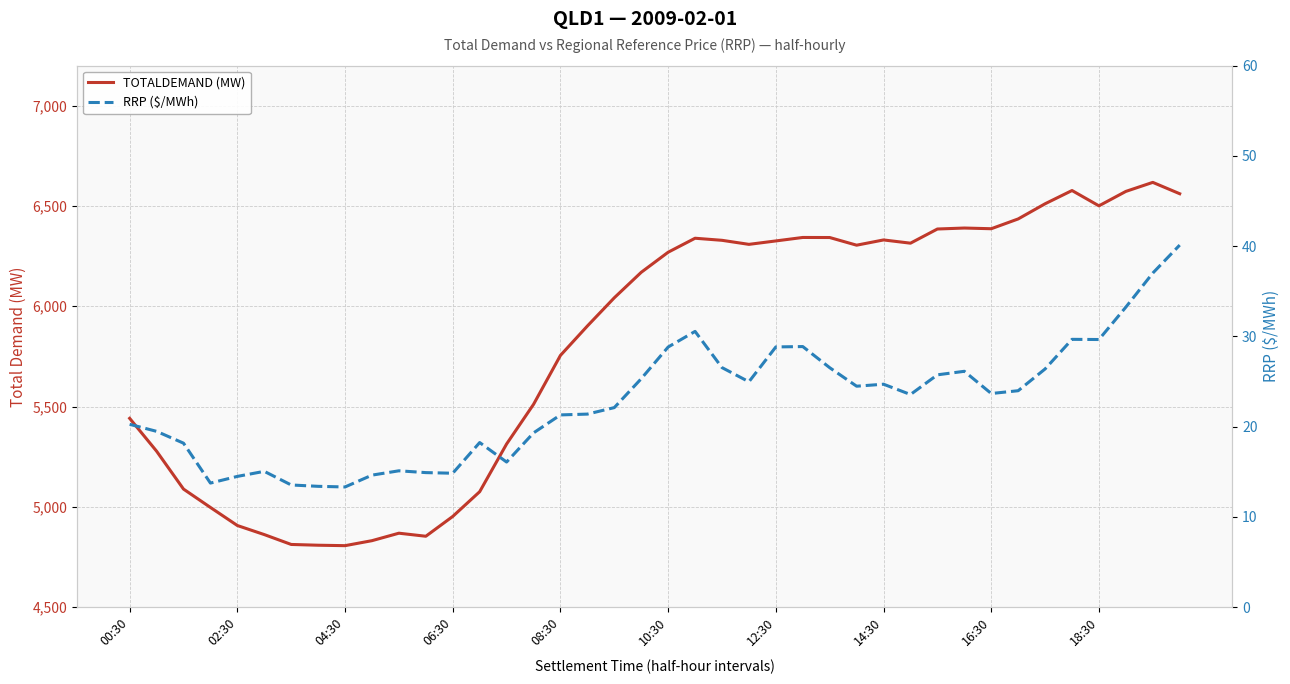

Where does the TOTALDEMAND (MW) series first go above 6269?

10:30